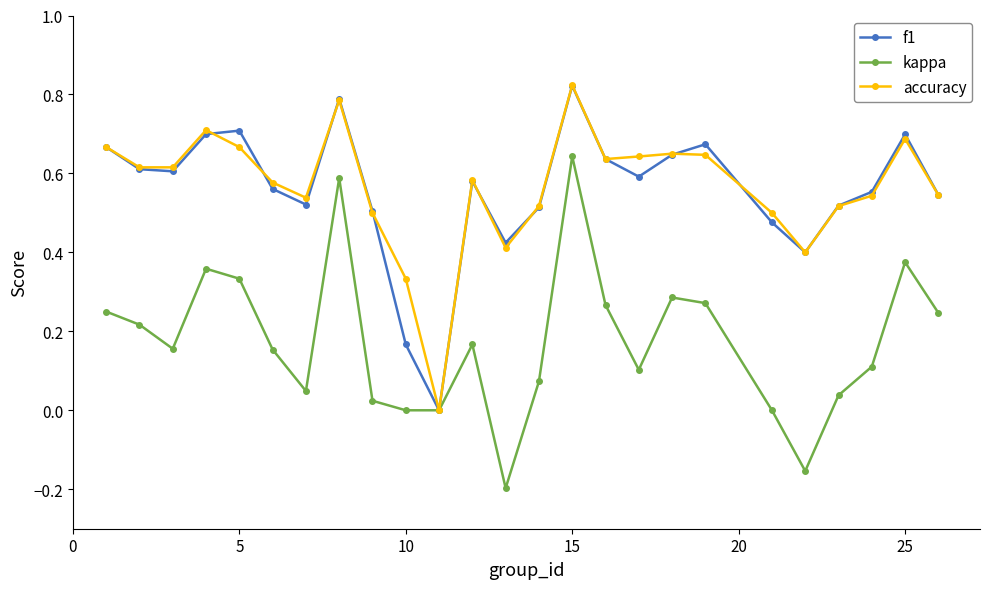

How many interior local peaks does the f1 series have?

6